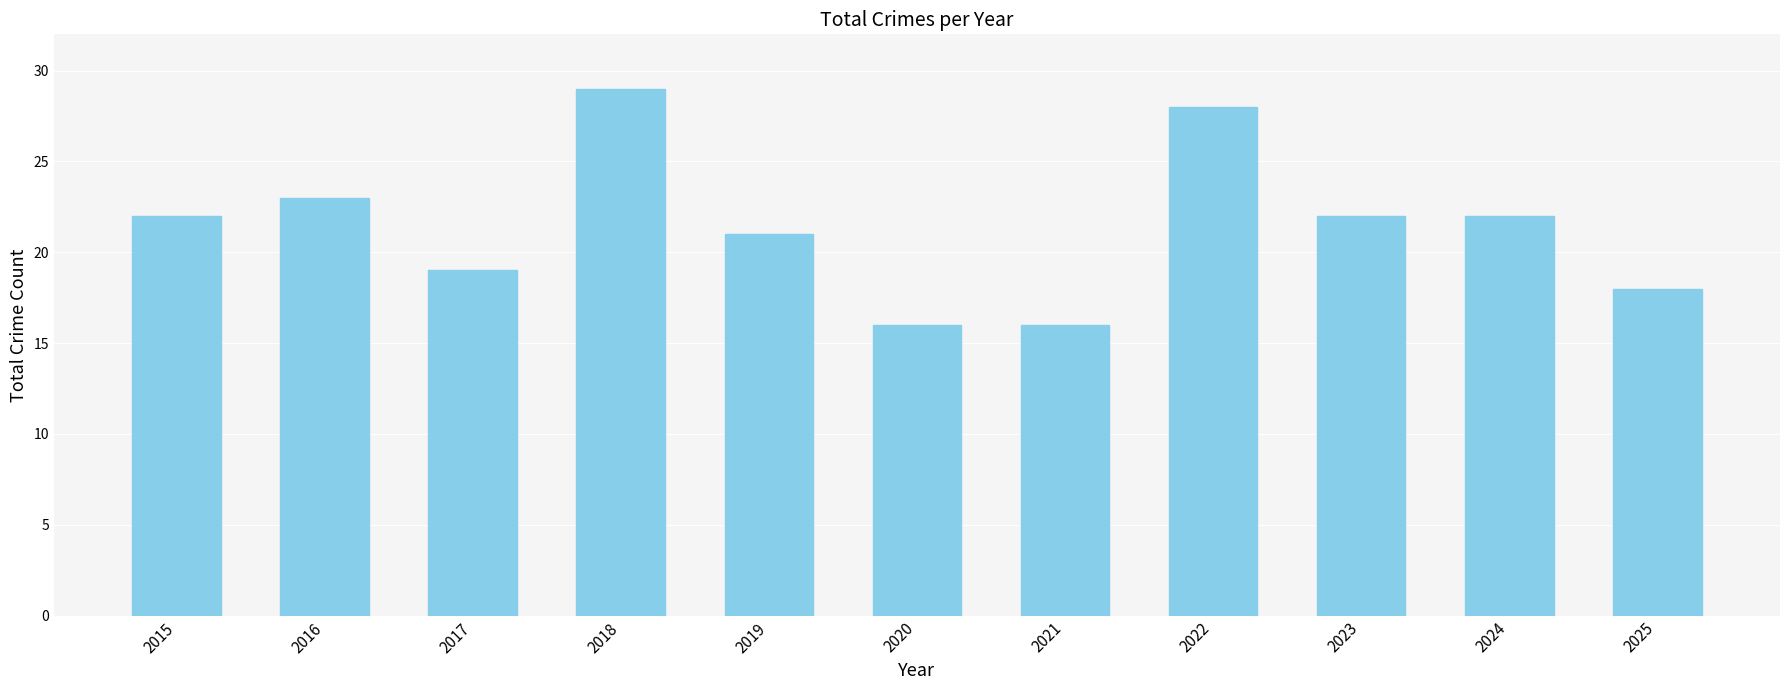

The chart shows a value of 29 at 2017. True or false?

False